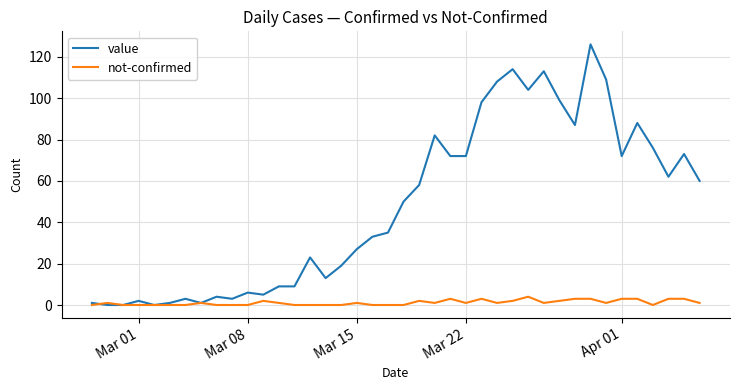

Which series has the largest total across all categories?

value